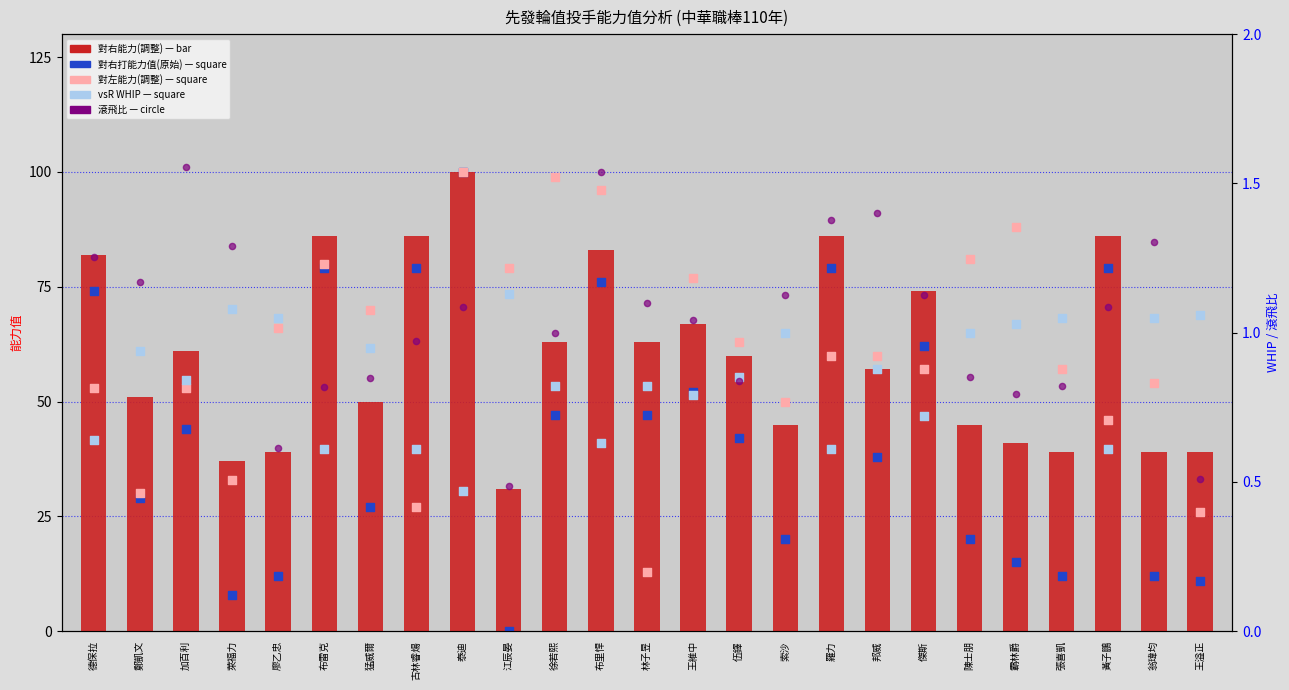

What are all the series names shown in the legend?

對右能力(調整), 對右打能力值(原始), 對左能力(調整), vsR WHIP, 滾飛比